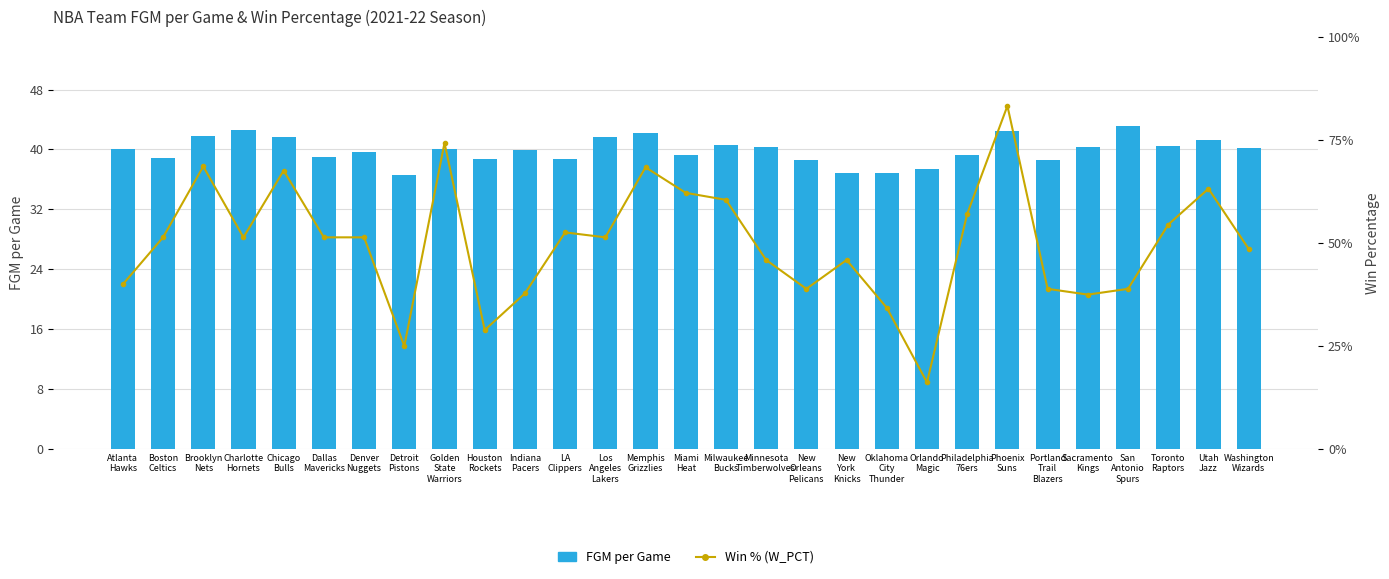

Is it true that FGM per Game equals 63.4 at Indiana
Pacers?

False